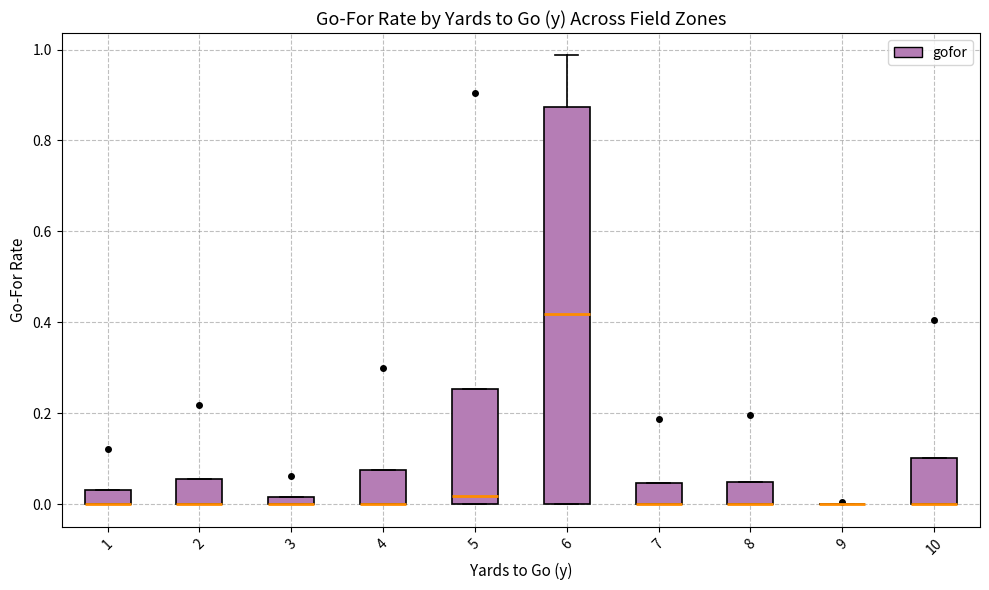

Comparing the boxes themselves (not the whiskers), which one is the tallest?

6